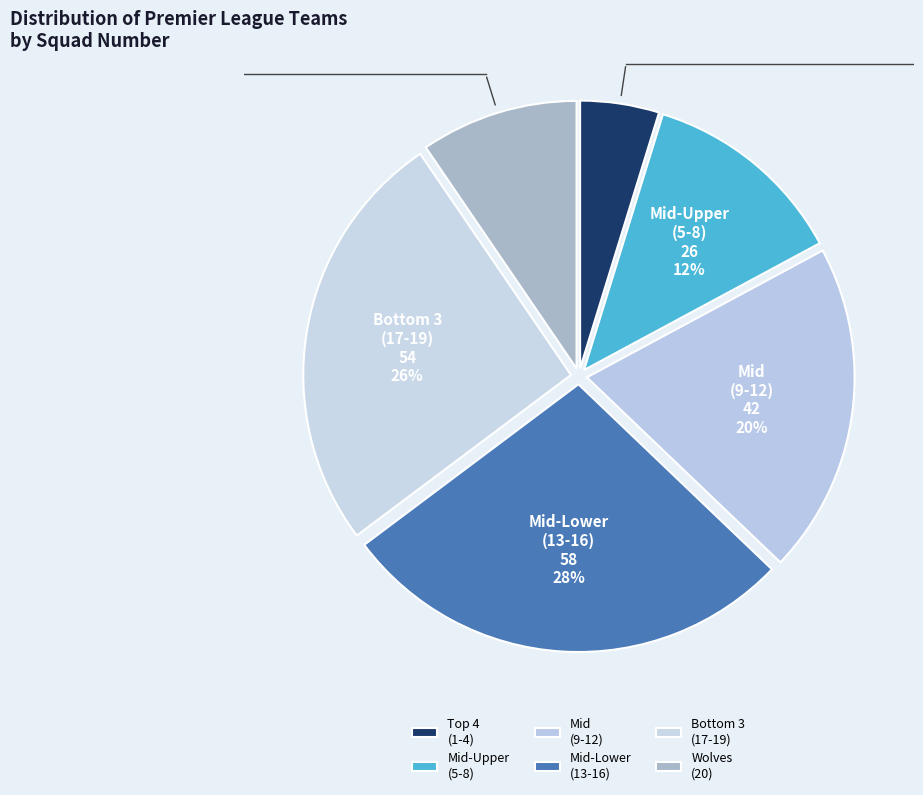

Rank the categories by value from lowest to highest.

Top 4 (1-4), Wolves (20), Mid-Upper (5-8), Mid (9-12), Bottom 3 (17-19), Mid-Lower (13-16)